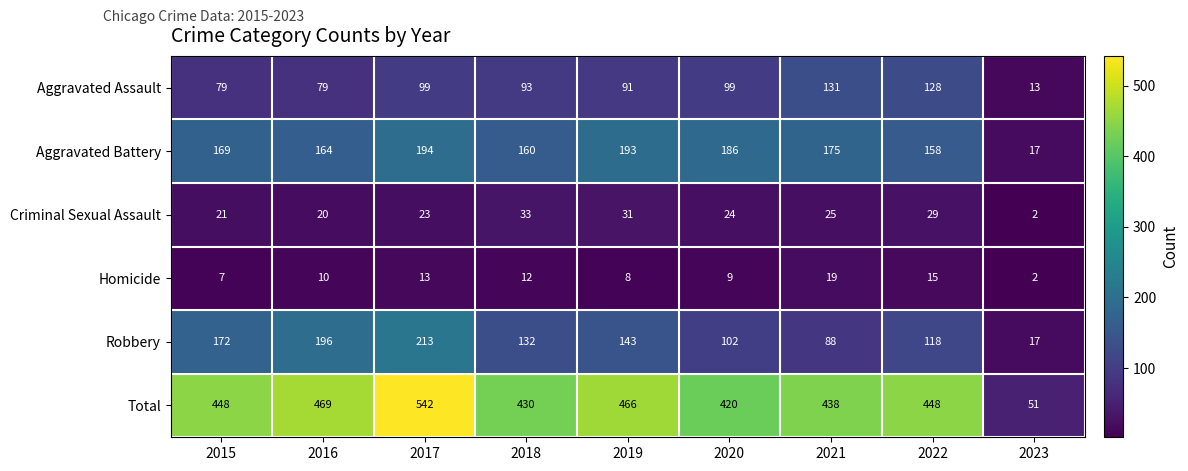

What is the approximate value of Aggravated Assault at 2022, to the nearest 10?

130